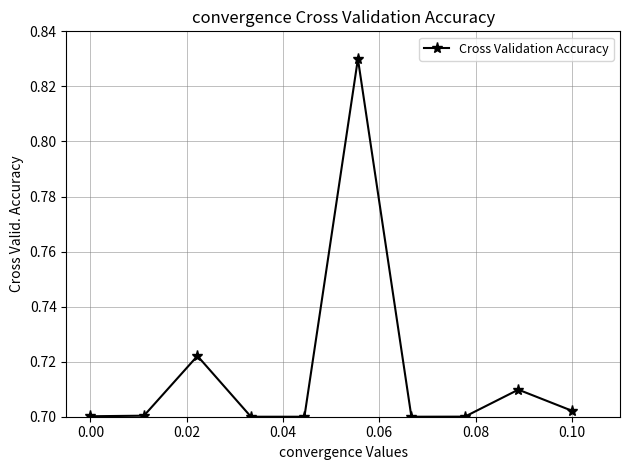

What is the sum of all values?

7.2